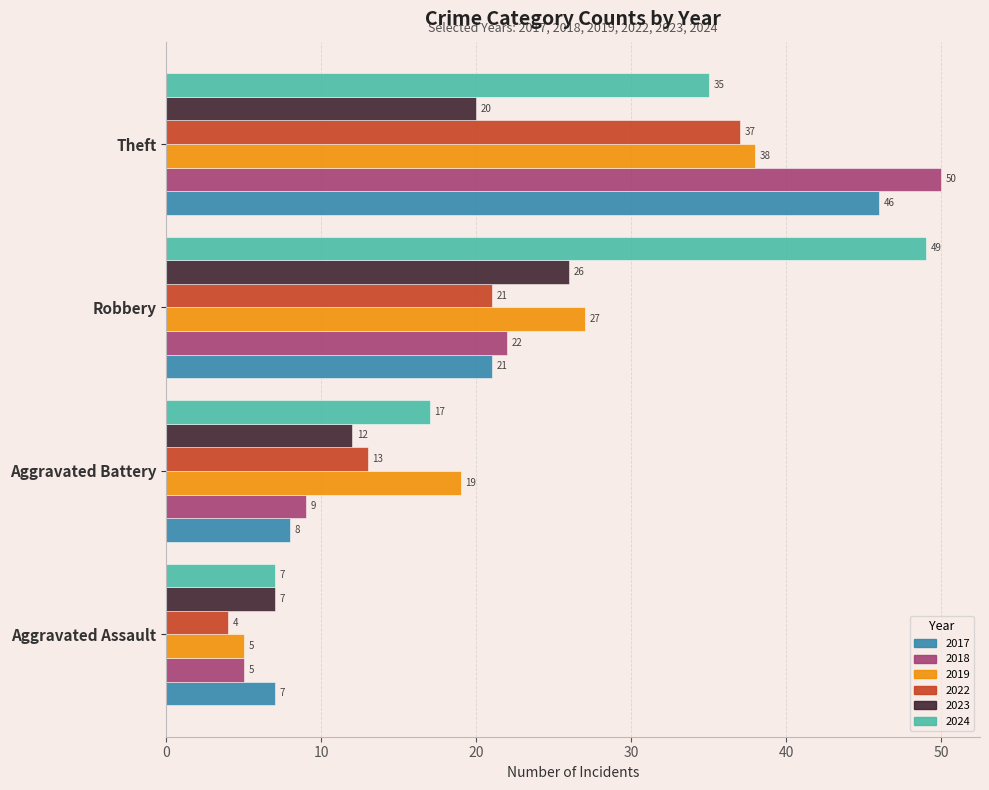

What is the average value of the 2018 series?

22